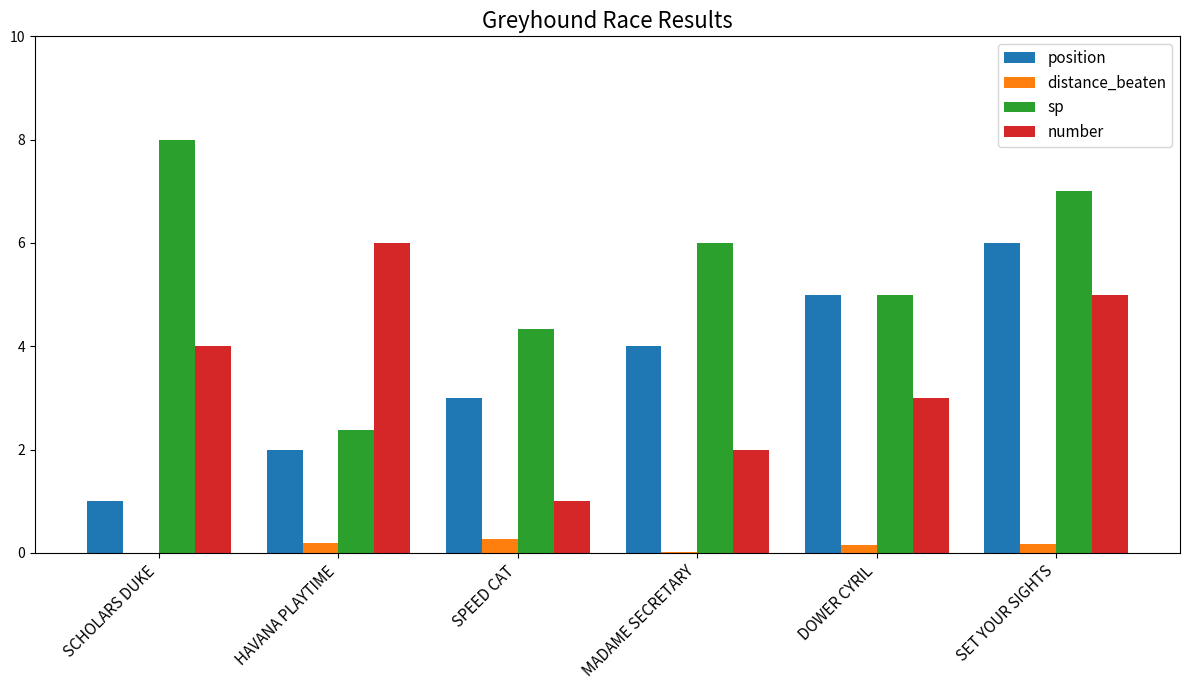

How many groups of bars are there?

6